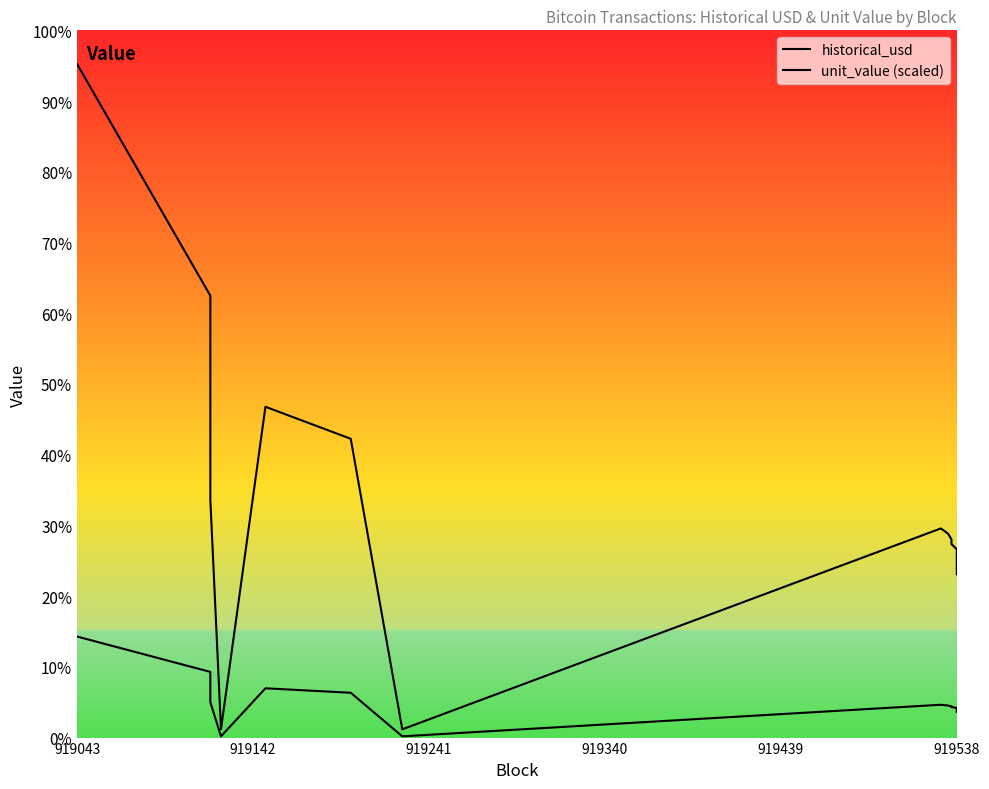

Which series has the widest spread of values?

historical_usd